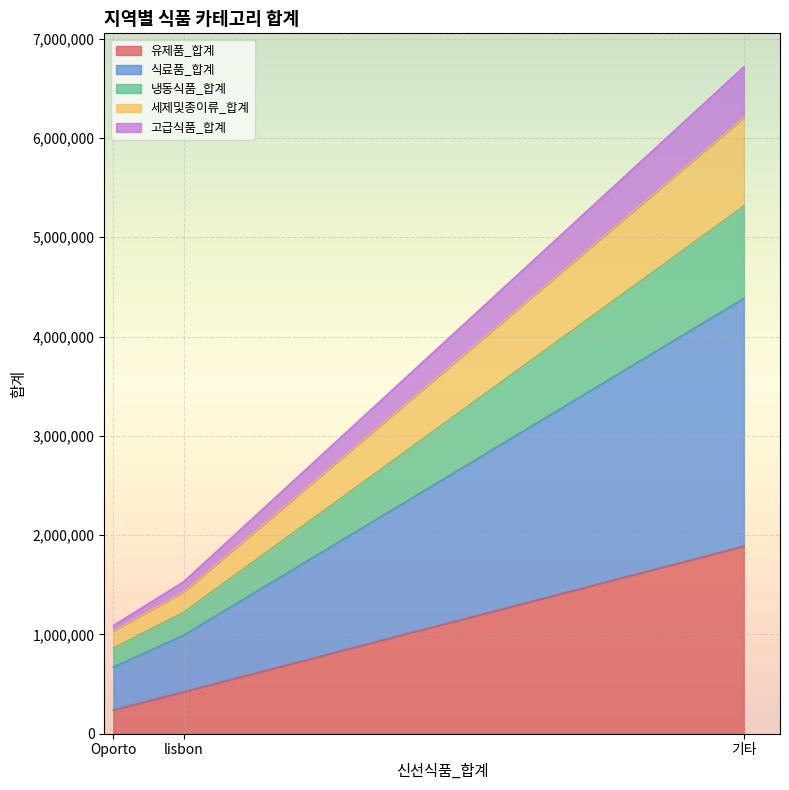

At which category is the sum across all series the highest?

기타